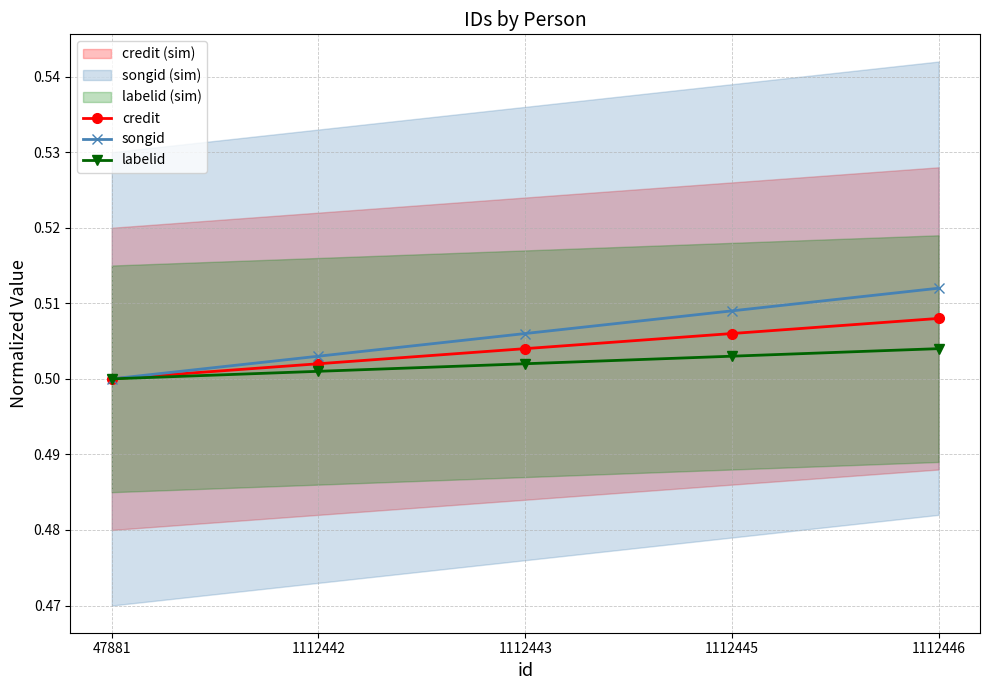

Reading right to left, what are all the values shown in this chart?

credit: 0.5	0.5	0.5	0.5	0.5
songid: 0.5	0.5	0.5	0.5	0.5
labelid: 0.5	0.5	0.5	0.5	0.5